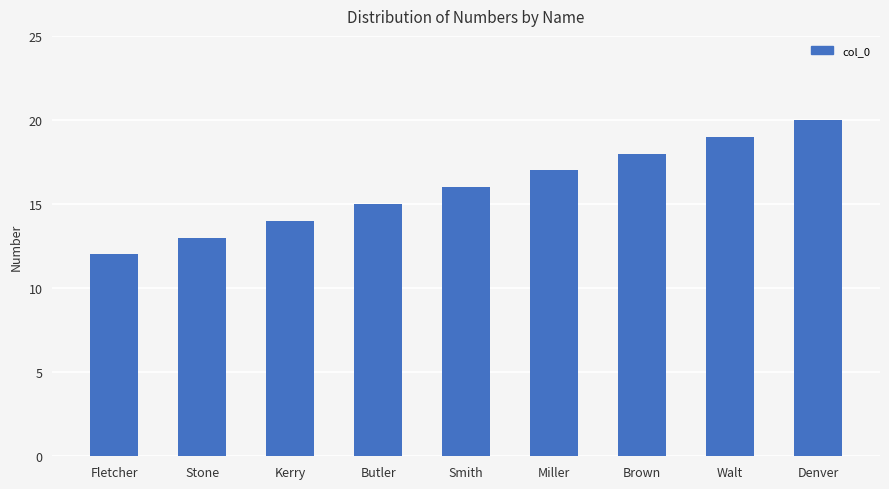

What is the maximum value shown in the chart?

20